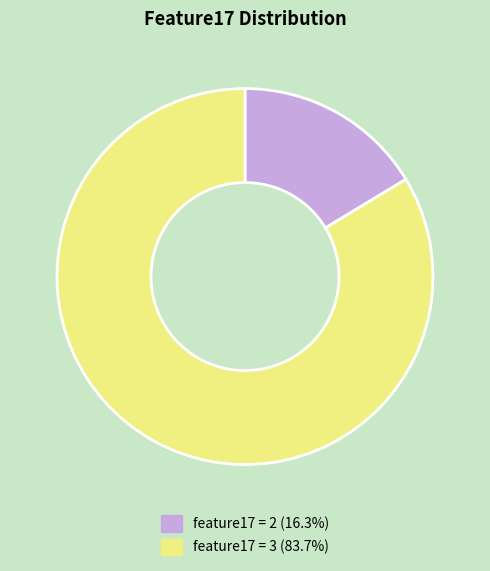

Is there any slice that represents more than half of the pie?

Yes